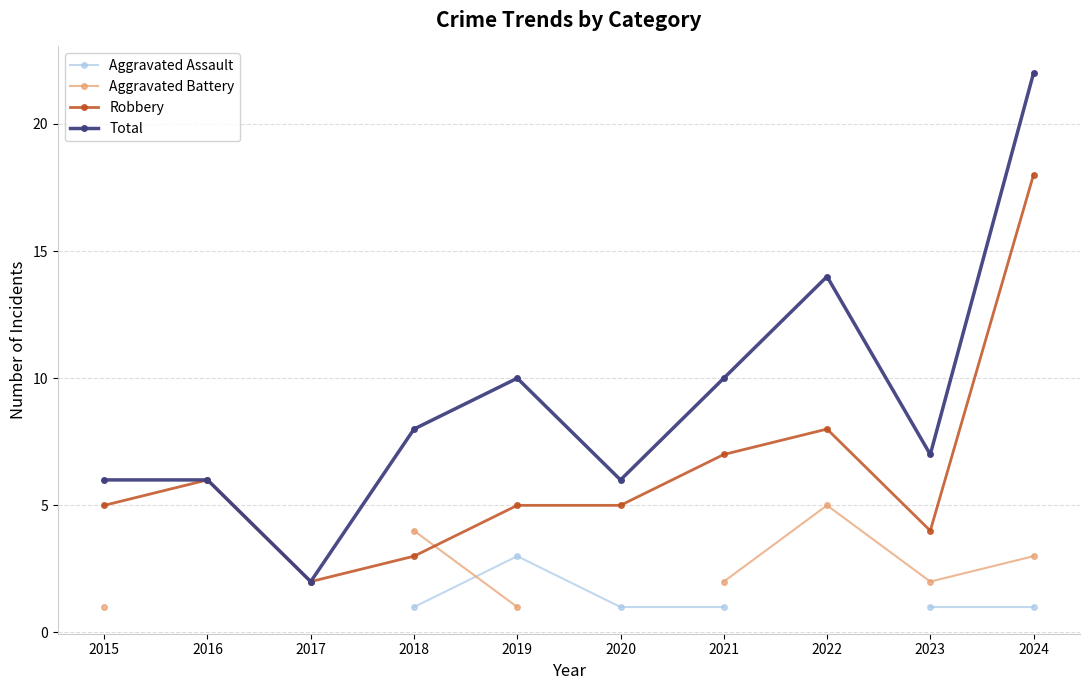

The value of Total at 2021 is 10. True or false?

True